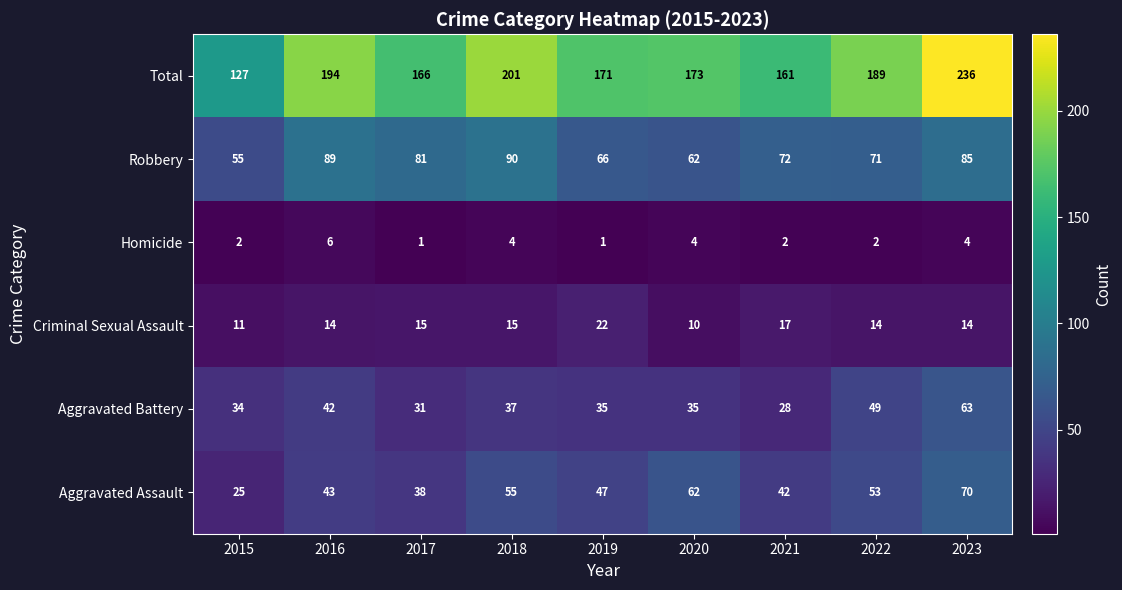

True or false: Aggravated Battery has a value of 17 at 2020.

False